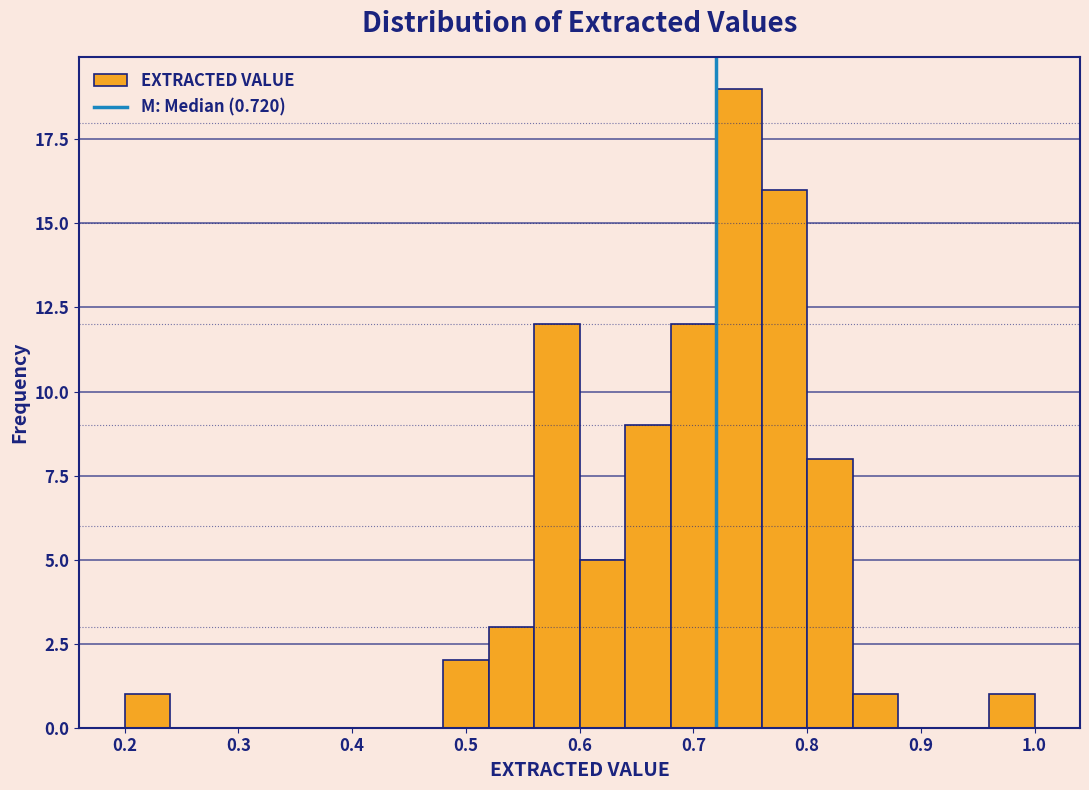

Which range on the x-axis has the tallest bar?

0.72 to 0.76